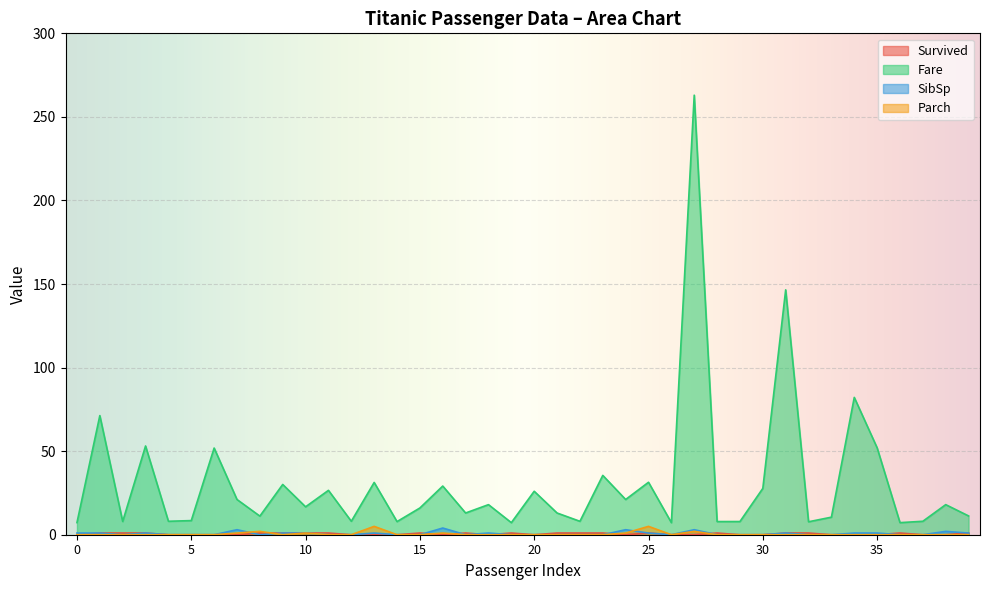

Reading left to right, what are all the values shown in this chart?

Survived: 0=0.0	1=1.0	2=1.0	3=1.0	4=0.0	5=0.0	6=0.0	7=0.0	8=1.0	9=1.0	10=1.0	11=1.0	12=0.0	13=0.0	14=0.0	15=1.0	16=0.0	17=1.0	18=0.0	19=1.0	20=0.0	21=1.0	22=1.0	23=1.0	24=0.0	25=1.0	26=0.0	27=0.0	28=1.0	29=0.0	30=0.0	31=1.0	32=1.0	33=0.0	34=0.0	35=0.0	36=1.0	37=0.0	38=0.0	39=1.0
Fare: 0=7.2	1=71.3	2=7.9	3=53.1	4=8.1	5=8.5	6=51.9	7=21.1	8=11.1	9=30.1	10=16.7	11=26.6	12=8.1	13=31.3	14=7.9	15=16.0	16=29.1	17=13.0	18=18.0	19=7.2	20=26.0	21=13.0	22=8.0	23=35.5	24=21.1	25=31.4	26=7.2	27=263.0	28=7.9	29=7.9	30=27.7	31=146.5	32=7.8	33=10.5	34=82.2	35=52.0	36=7.2	37=8.1	38=18.0	39=11.2
SibSp: 0=1.0	1=1.0	2=0.0	3=1.0	4=0.0	5=0.0	6=0.0	7=3.0	8=0.0	9=1.0	10=1.0	11=0.0	12=0.0	13=1.0	14=0.0	15=0.0	16=4.0	17=0.0	18=1.0	19=0.0	20=0.0	21=0.0	22=0.0	23=0.0	24=3.0	25=1.0	26=0.0	27=3.0	28=0.0	29=0.0	30=0.0	31=1.0	32=0.0	33=0.0	34=1.0	35=1.0	36=0.0	37=0.0	38=2.0	39=1.0
Parch: 0=0.0	1=0.0	2=0.0	3=0.0	4=0.0	5=0.0	6=0.0	7=1.0	8=2.0	9=0.0	10=1.0	11=0.0	12=0.0	13=5.0	14=0.0	15=0.0	16=1.0	17=0.0	18=0.0	19=0.0	20=0.0	21=0.0	22=0.0	23=0.0	24=1.0	25=5.0	26=0.0	27=2.0	28=0.0	29=0.0	30=0.0	31=0.0	32=0.0	33=0.0	34=0.0	35=0.0	36=0.0	37=0.0	38=0.0	39=0.0